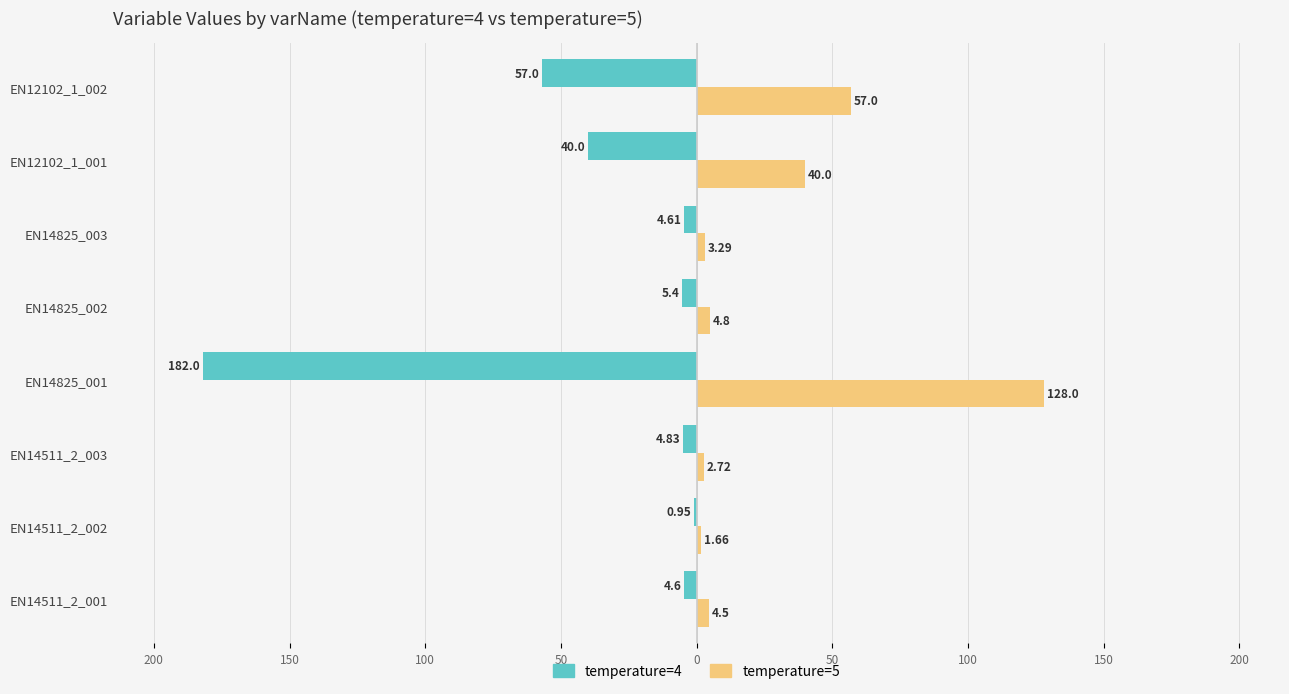

Reading left to right, transcribe all the data shown in this chart.

temperature=4: -4.6	-0.9	-4.8	-182.0	-5.4	-4.6	-40.0	-57.0
temperature=5: 4.5	1.7	2.7	128.0	4.8	3.3	40.0	57.0